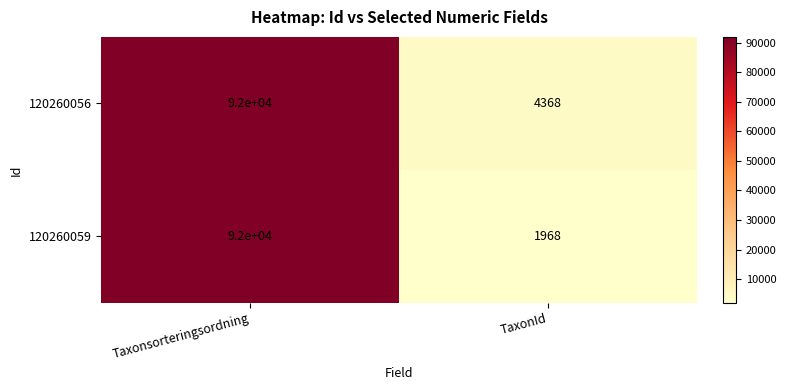

Rank the series at TaxonId from lowest to highest value.

120260059, 120260056